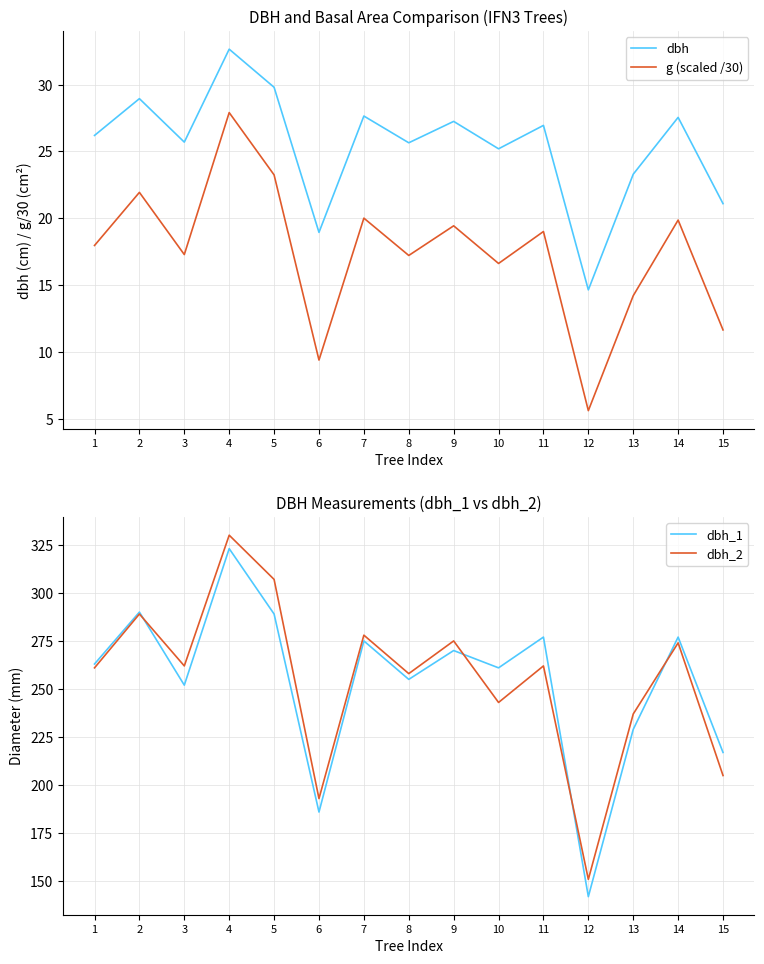

True or false: dbh and g (scaled /30) intersect in this chart.

False